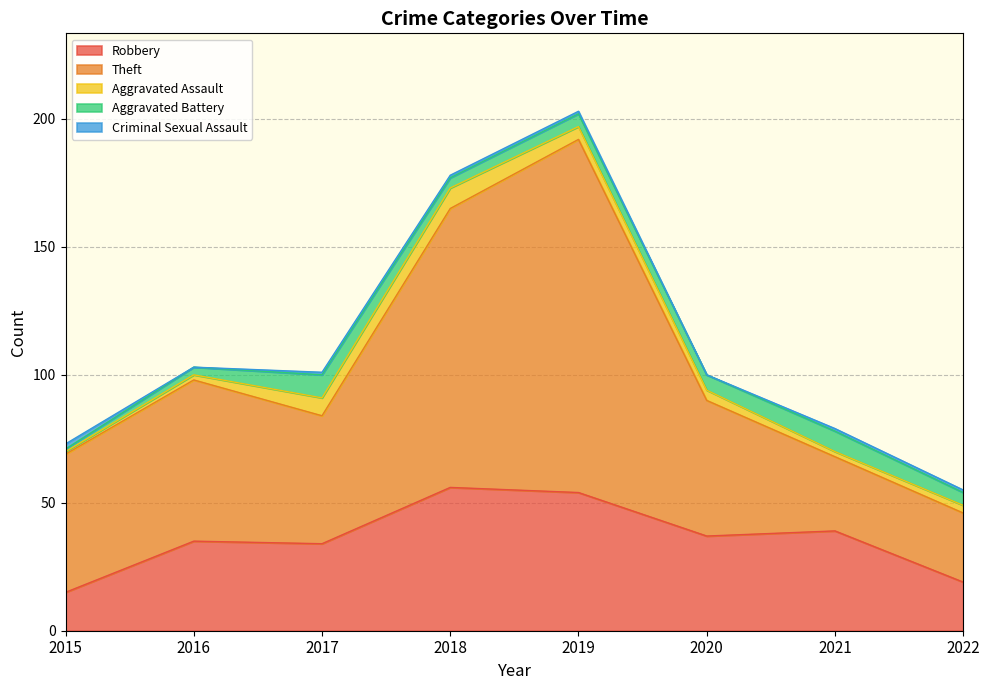

Is the value of Criminal Sexual Assault at 2020 greater than the value of Aggravated Battery at 2022?

No